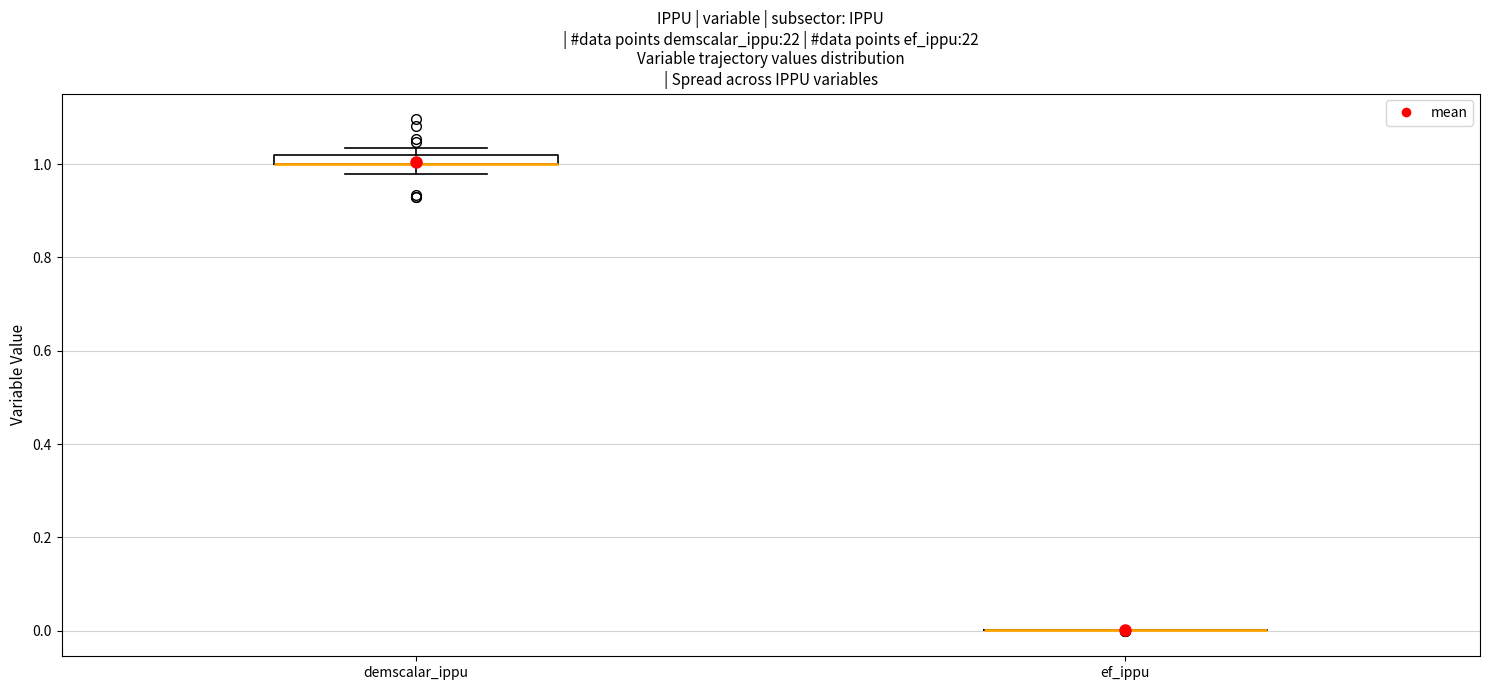

Where does the lower whisker of the box for demscalar_ippu end on the y-axis? The values are not printed on the chart, so give them approximately, as read against the axis.

0.98